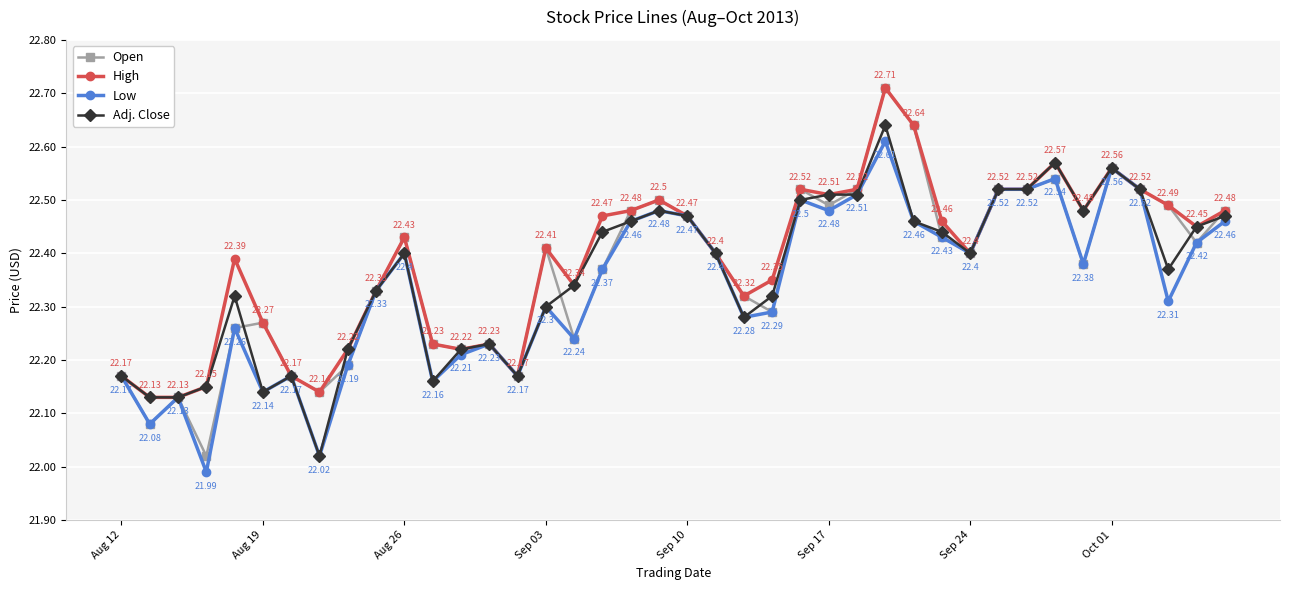

True or false: High has more than 0 points higher than both neighbors.

True